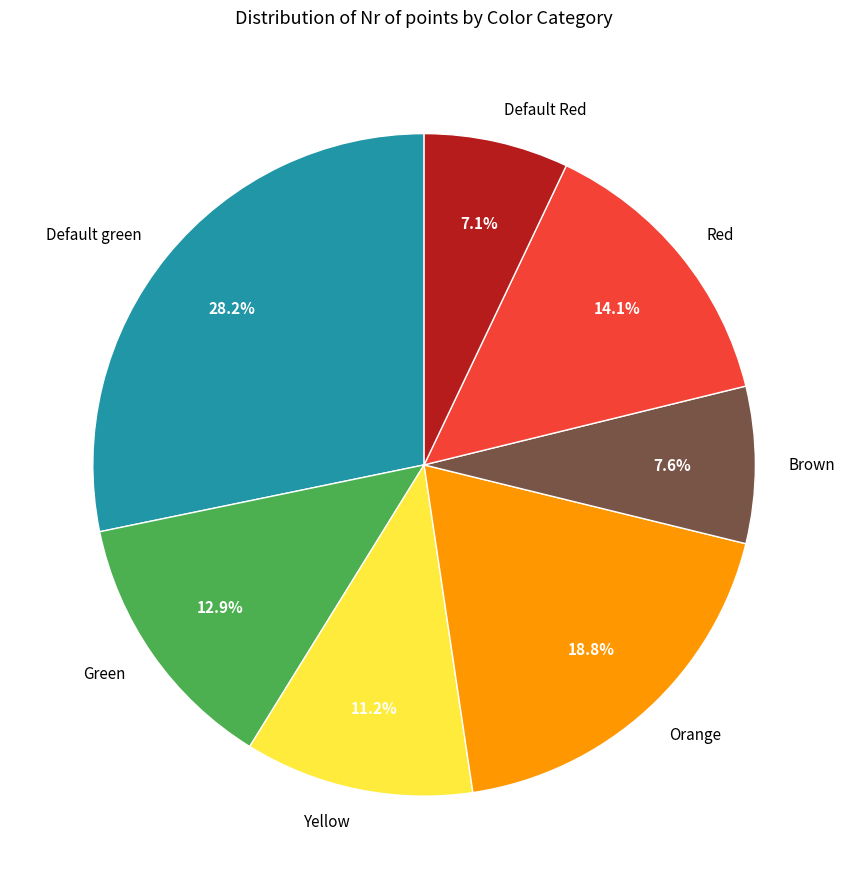

Rank the categories by value from lowest to highest.

Default Red, Brown, Yellow, Green, Red, Orange, Default green